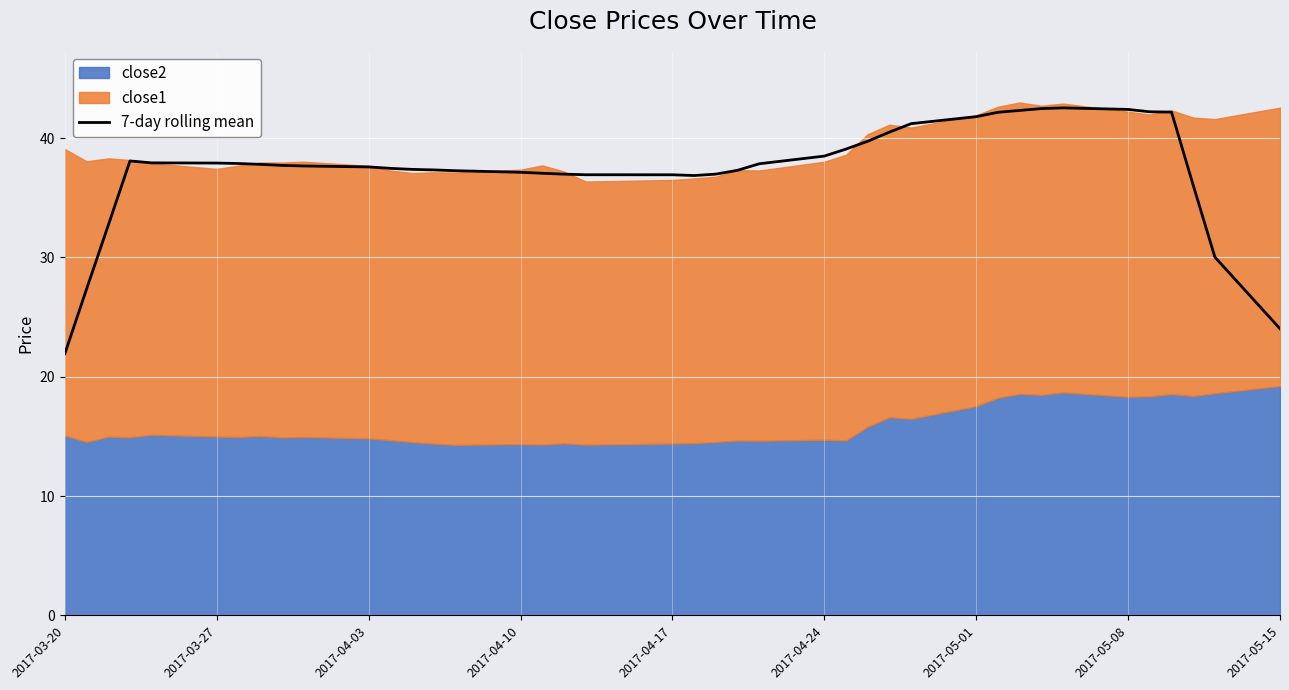

What is the highest value of the 7-day rolling mean series?

42.5